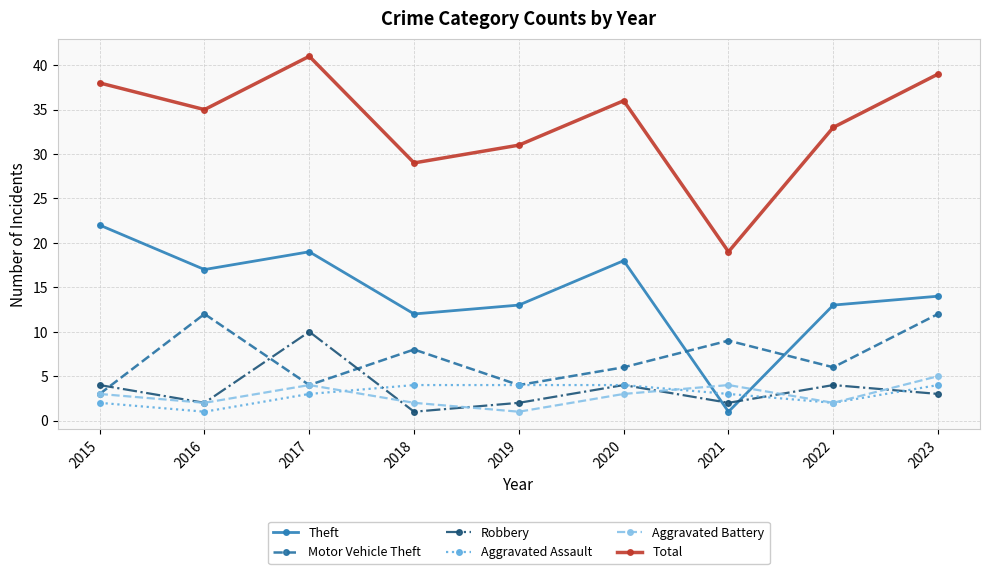

What is the value of the Aggravated Assault point at the 9th from the left?

4